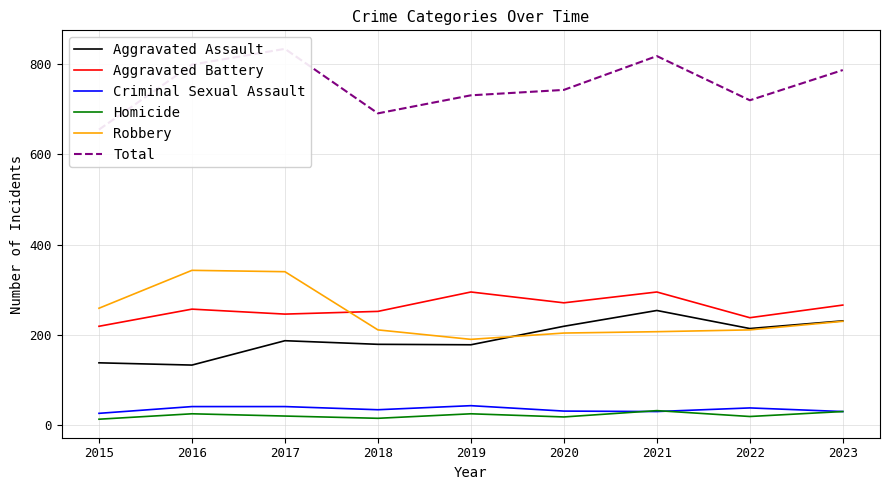

Is the value of Aggravated Assault at 2016 greater than the value of Total at 2023?

No